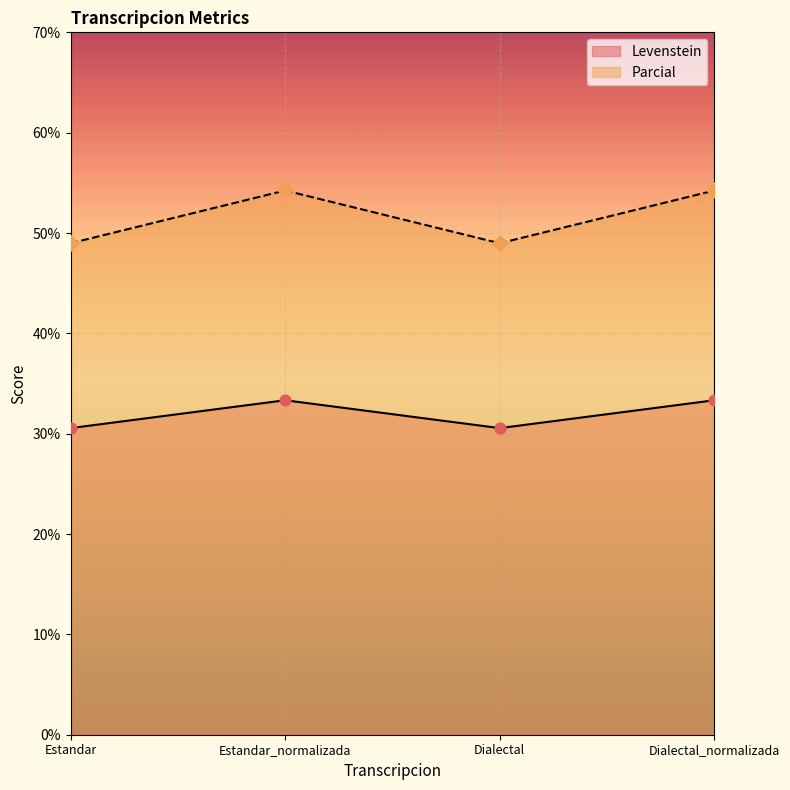

Which series has the largest total across all categories?

Parcial